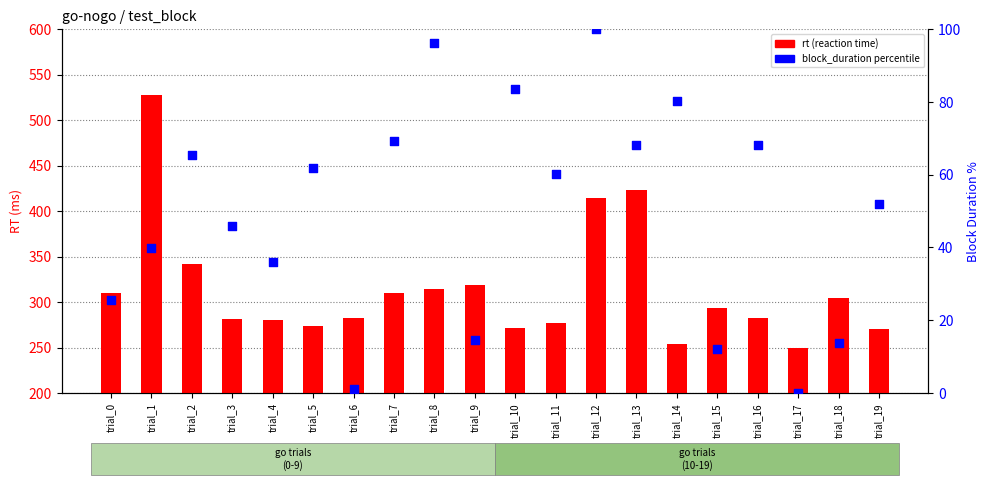

What are all the series names shown in the legend?

rt (reaction time), block_duration (percentile)